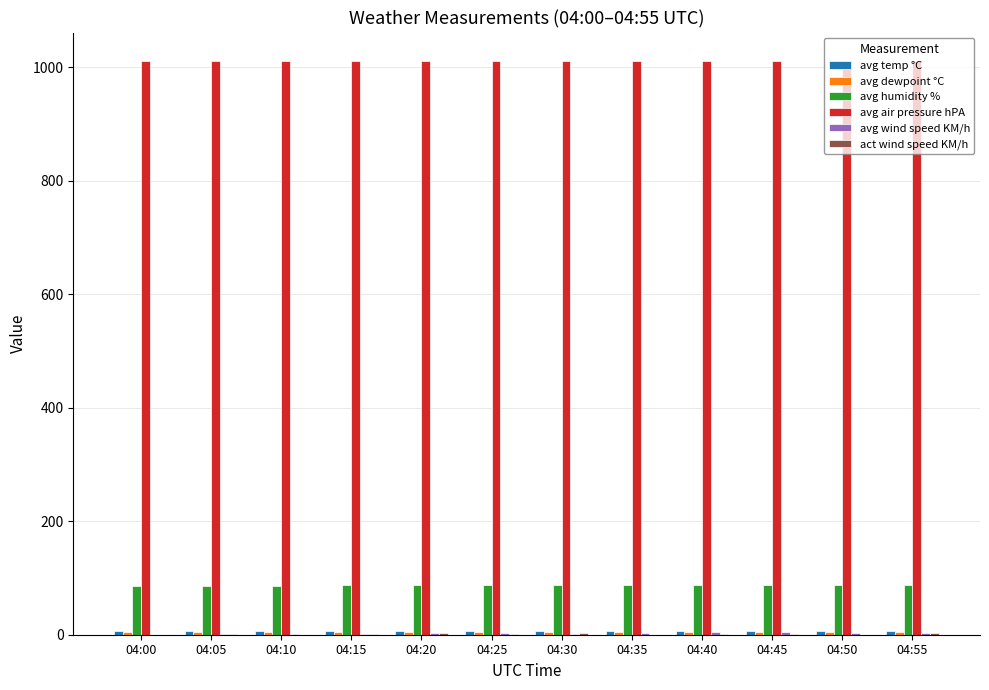

What is the spread (max minus min) of values at 04:35?

1010.8